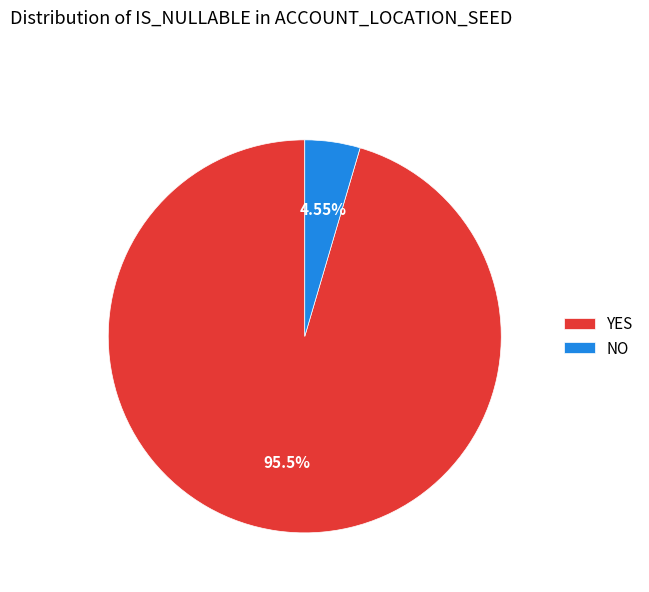

What is the total percentage of NO and YES?

100.0%